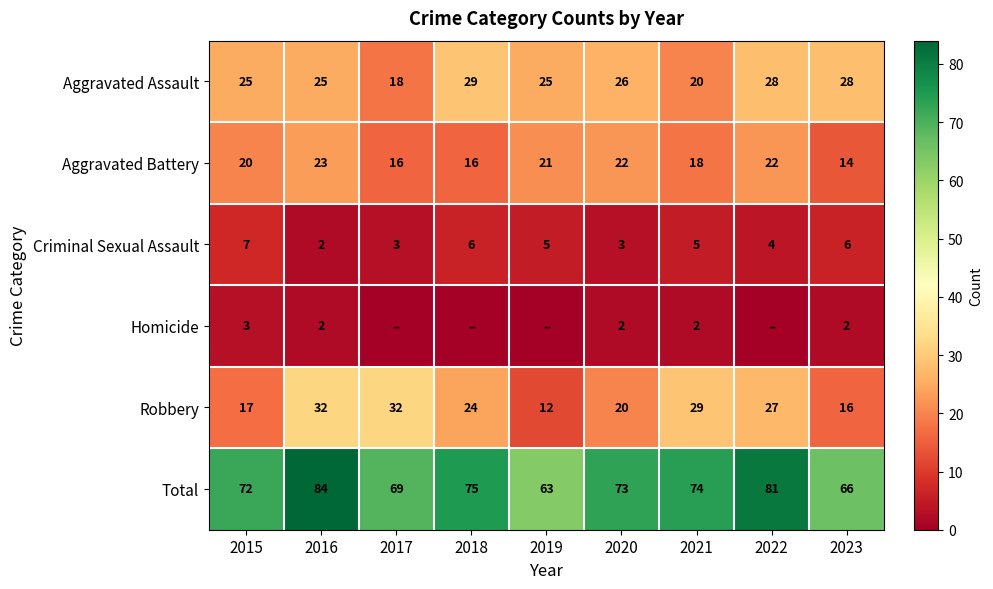

What value does the Aggravated Assault series have at 2018?

29